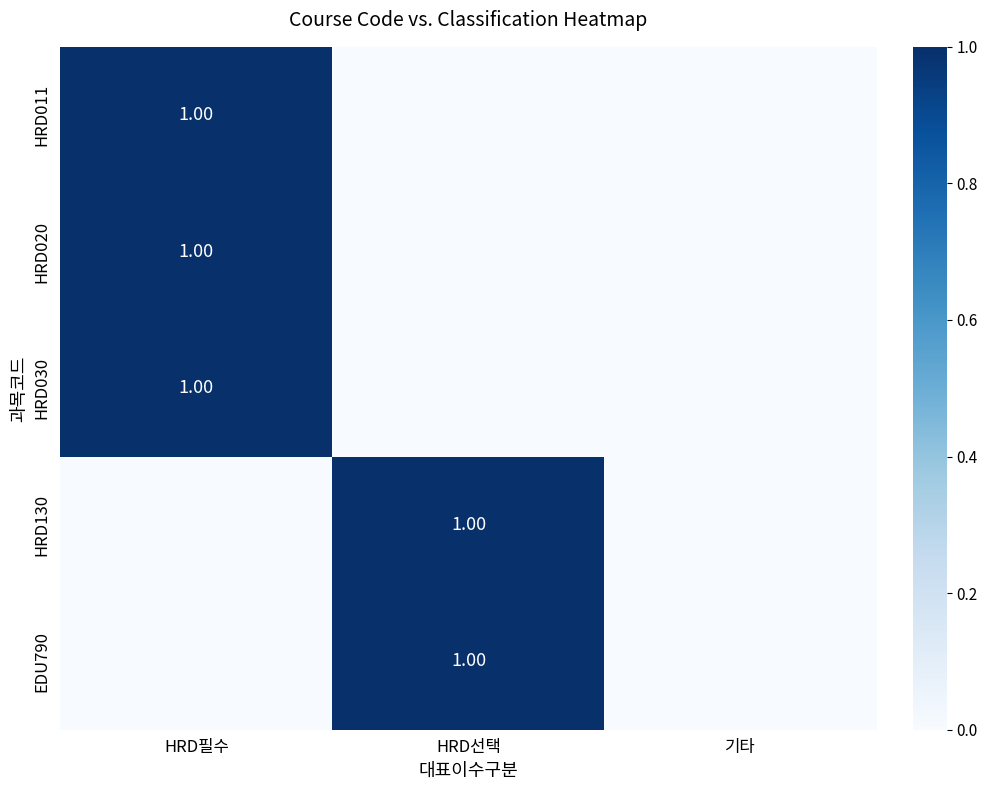

Rank the categories by HRD011 value from highest to lowest.

HRD필수, HRD선택, 기타